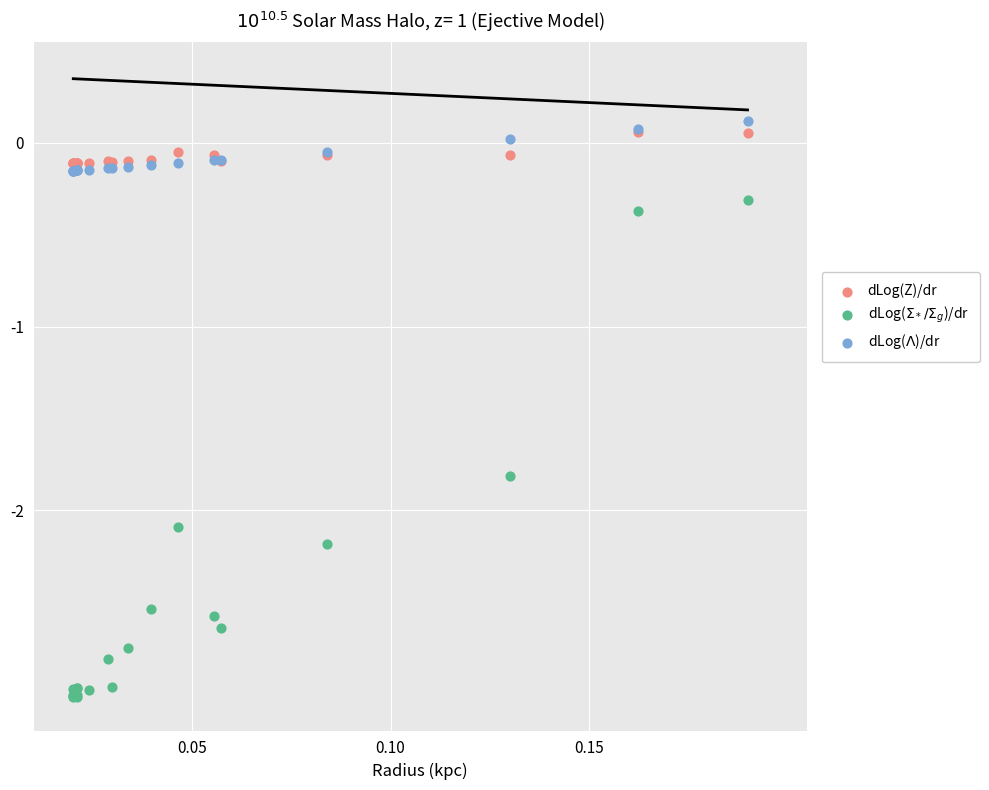

Across all series, what Y value is closest to -1?

-0.4